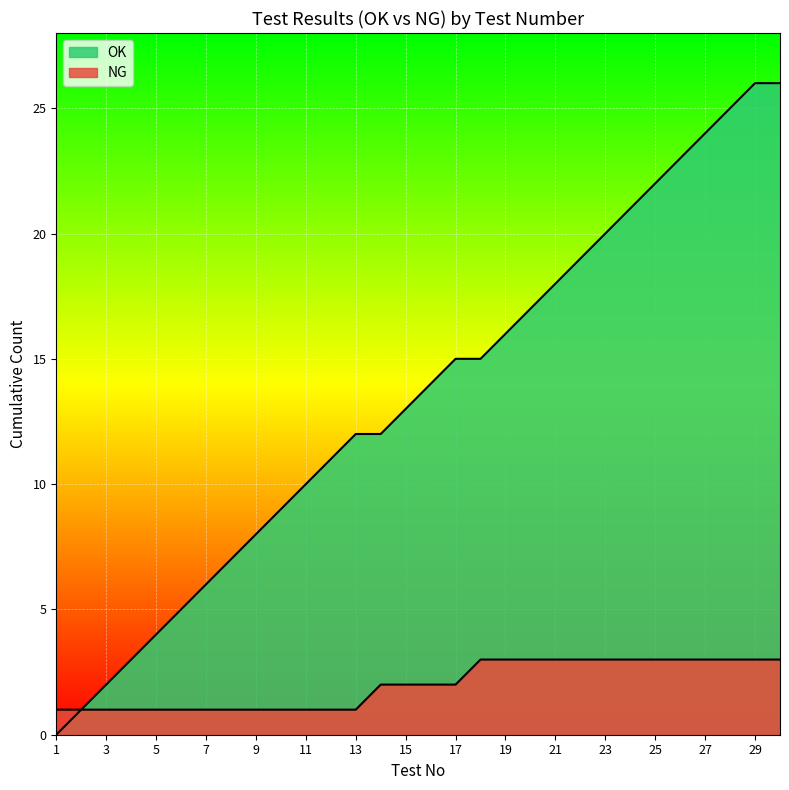

At 2021-05-26 14:50:00, list the series in order from largest to smallest.

OK, NG